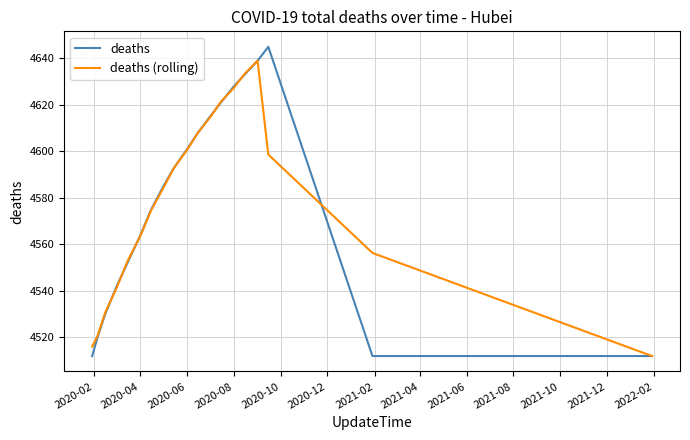

What is the greatest value displayed?

4645.0